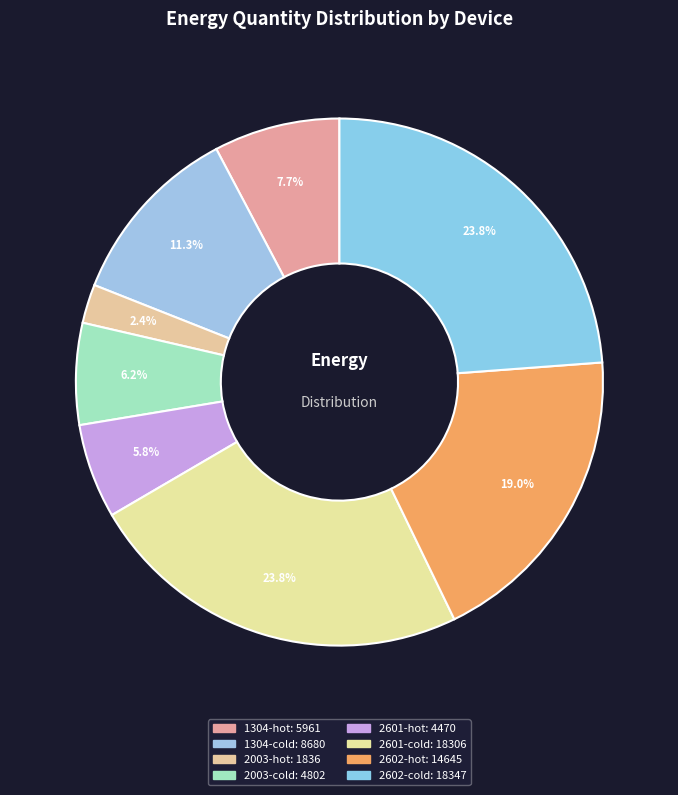

Count the number of slices in the pie.

8